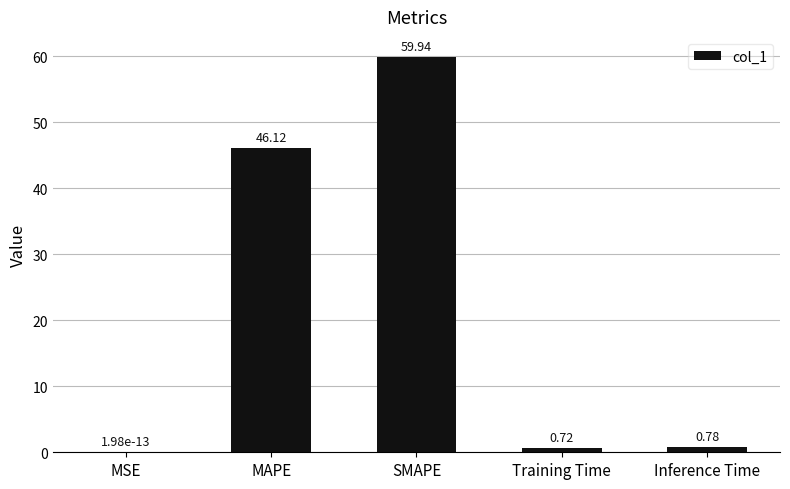

Between MAPE and Inference Time, which is larger?

MAPE